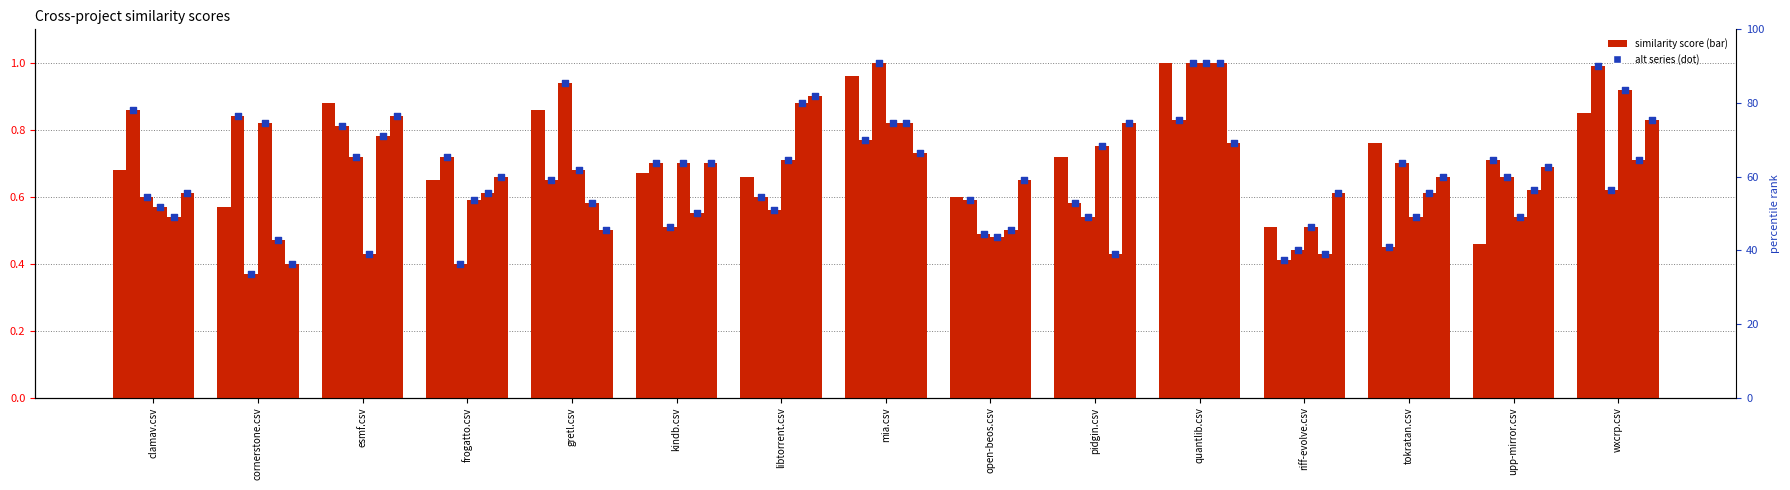

At which category is the sum across all series the highest?

quantlib.csv